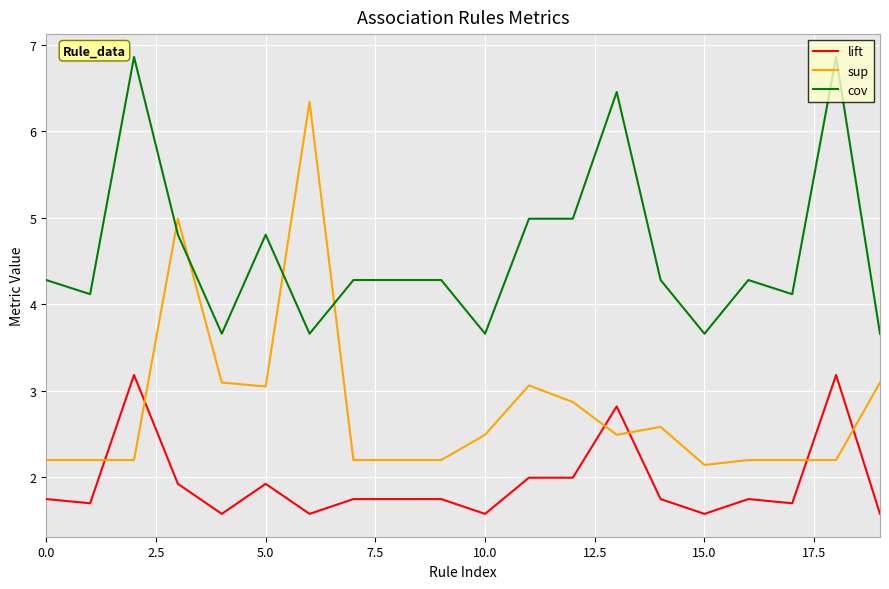

Which series has the largest total across all categories?

cov